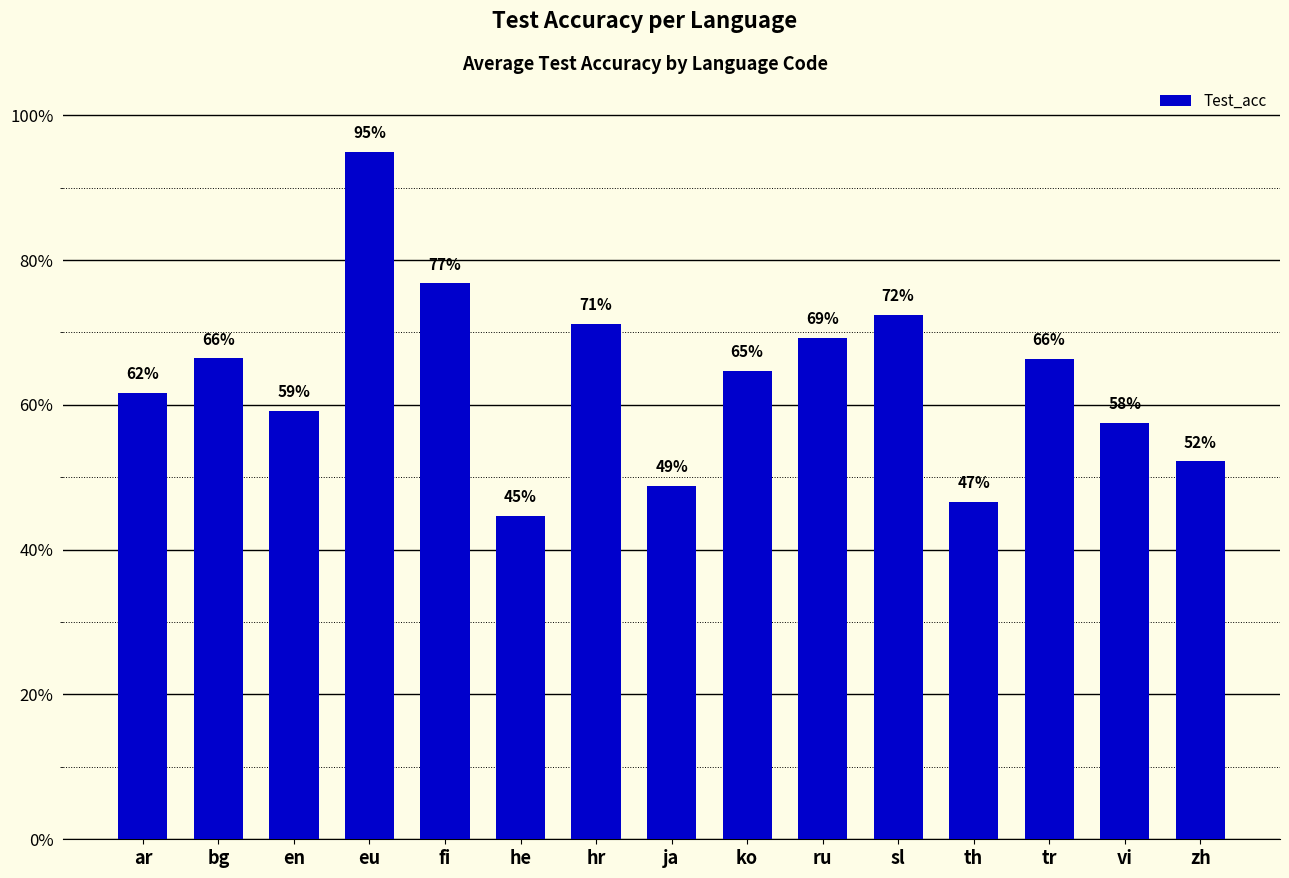

Reading left to right, extract all data points from this chart.

0.6	0.7	0.6	0.9	0.8	0.4	0.7	0.5	0.6	0.7	0.7	0.5	0.7	0.6	0.5